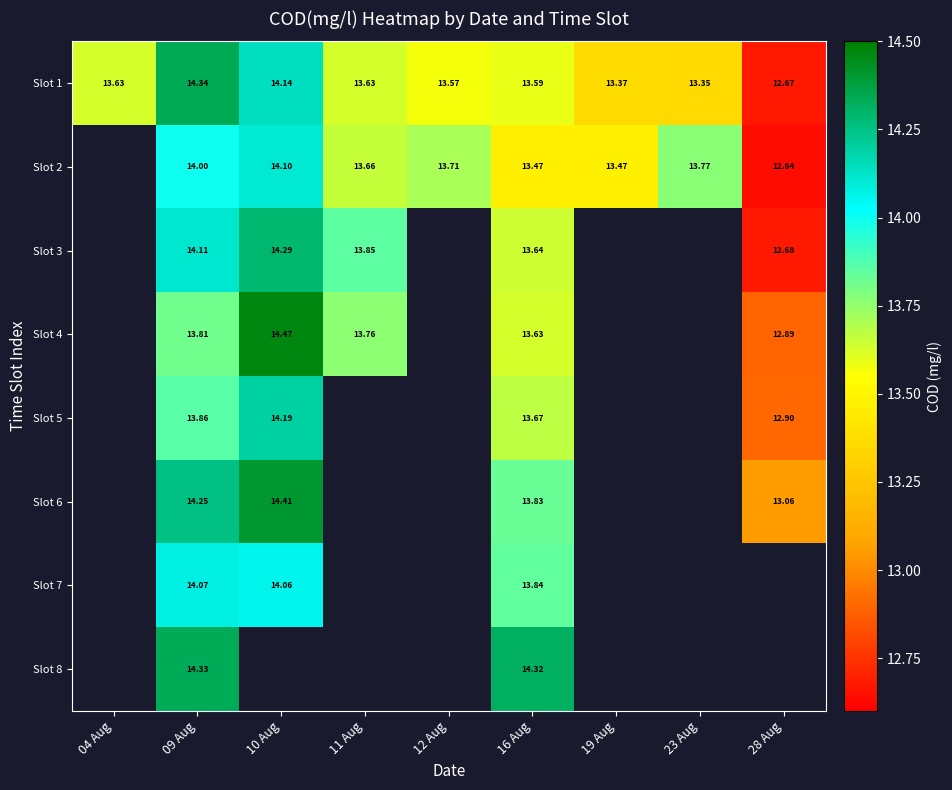

What is the greatest value displayed?

14.5